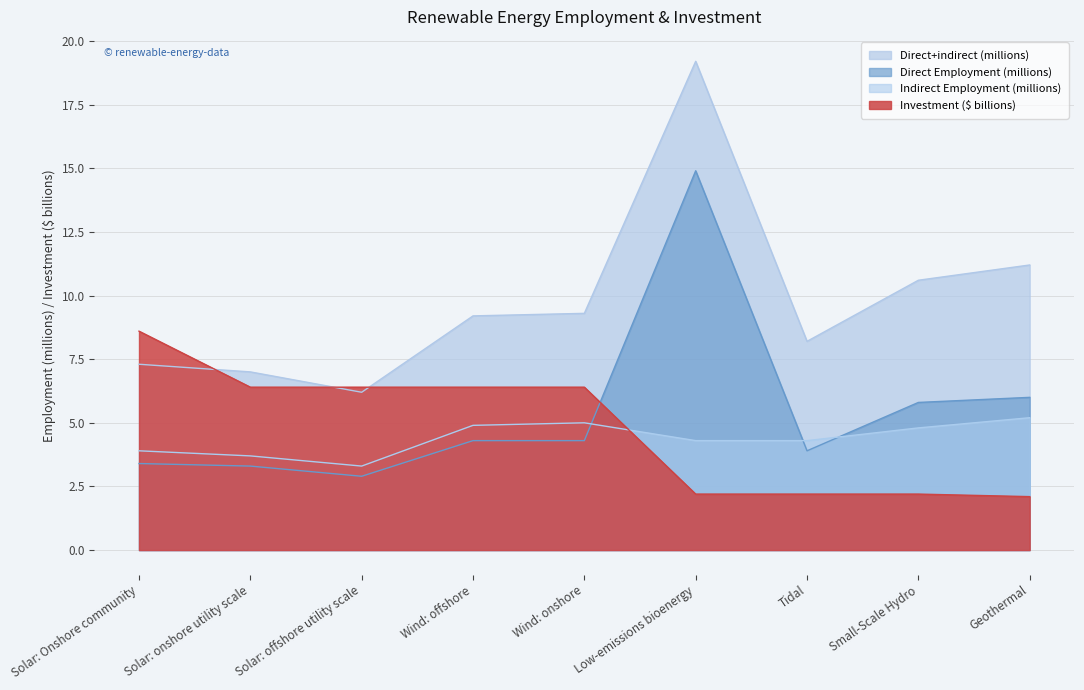

At which category does Direct Employment (millions) reach its first local valley?

Solar: offshore utility scale